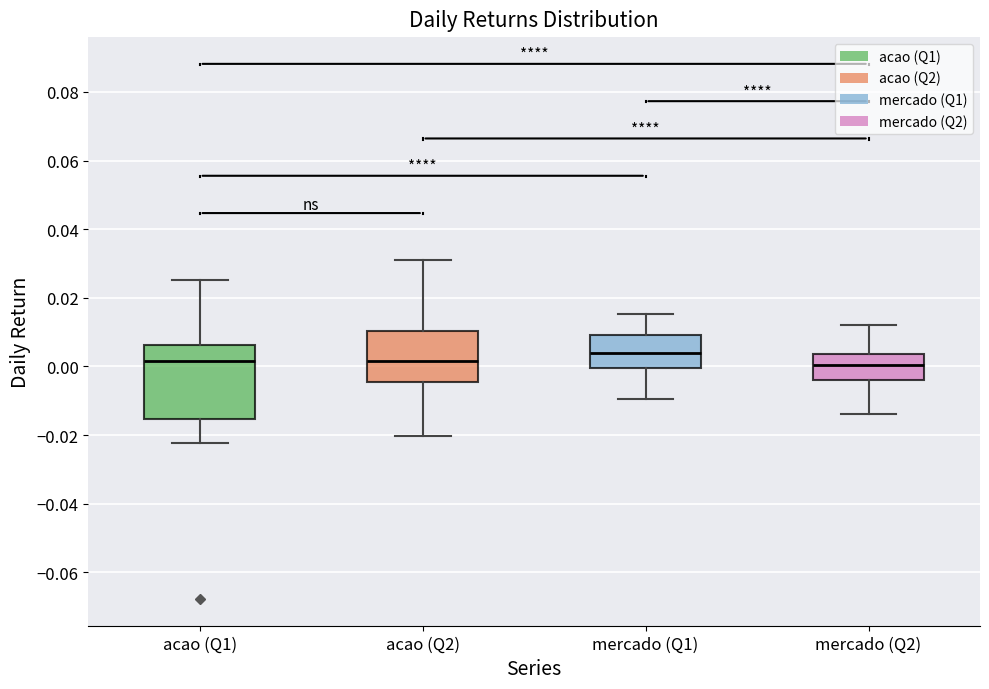

Which box's median line is the highest?

mercado (Q1)